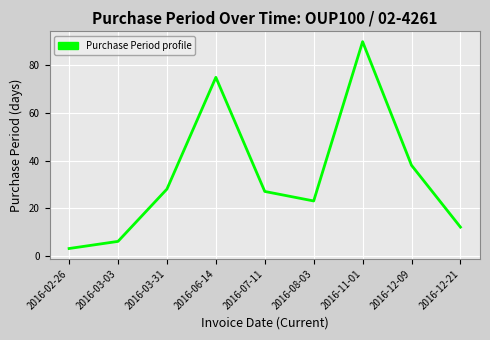

True or false: the data shows 44 at 2016-03-31.

False